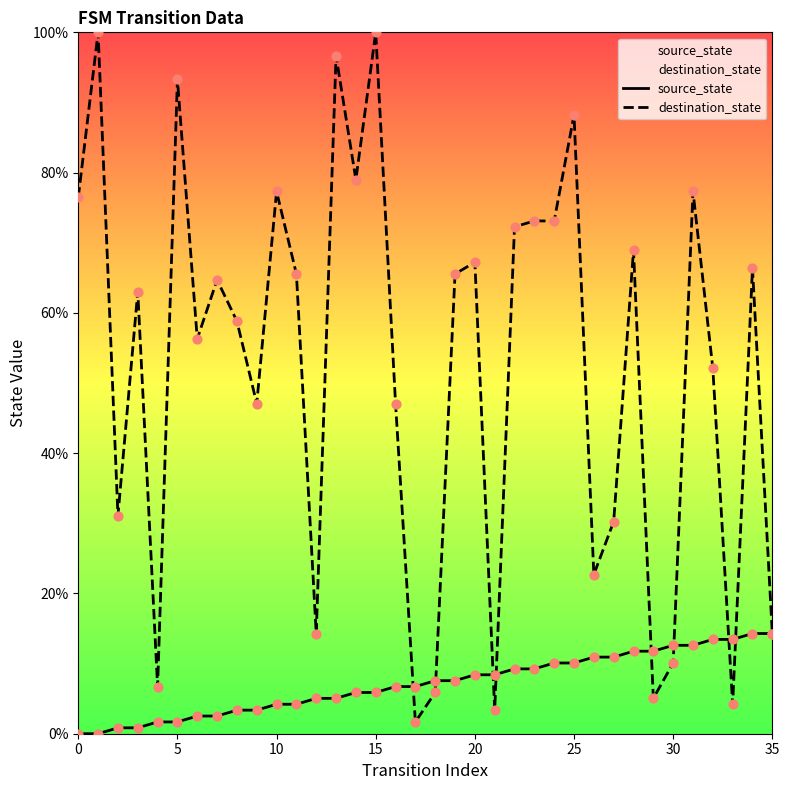

Which series has the largest total across all categories?

destination_state